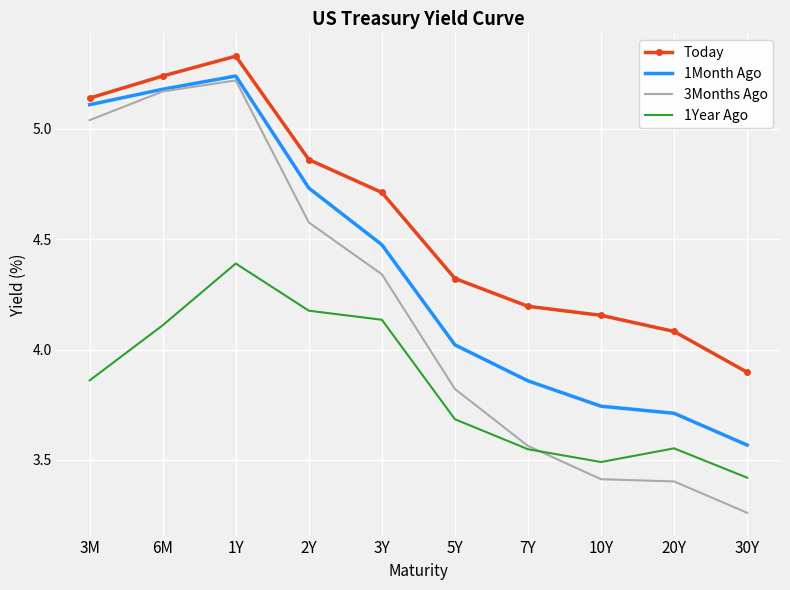

List the series in order of their overall mean, lowest first.

1Year Ago, 3Months Ago, 1Month Ago, Today